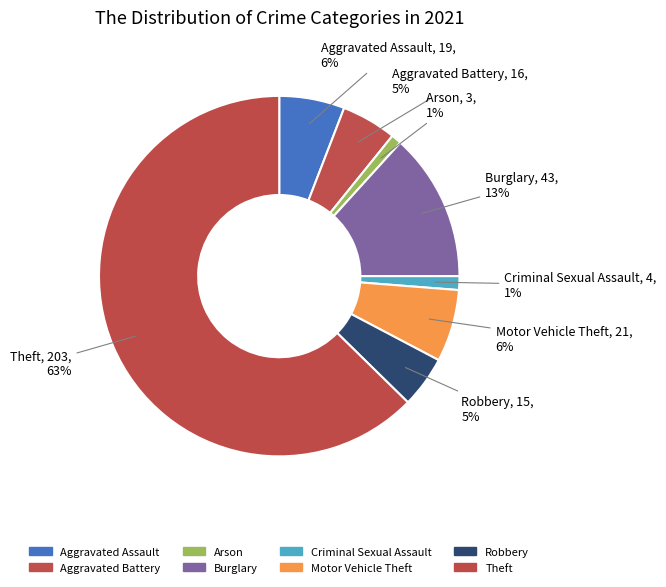

Is the sum of Motor Vehicle Theft and Burglary greater than half?

No